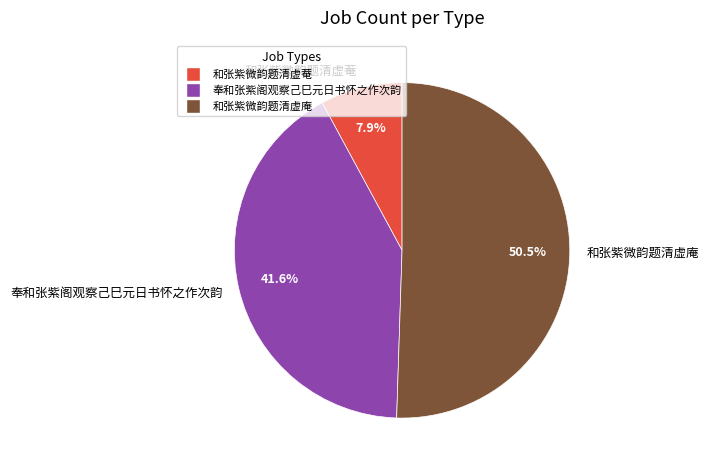

What percentage do 和张紫微韵题清虚菴 and 奉和张紫阁观察己巳元日书怀之作次韵 together represent?

49.5%